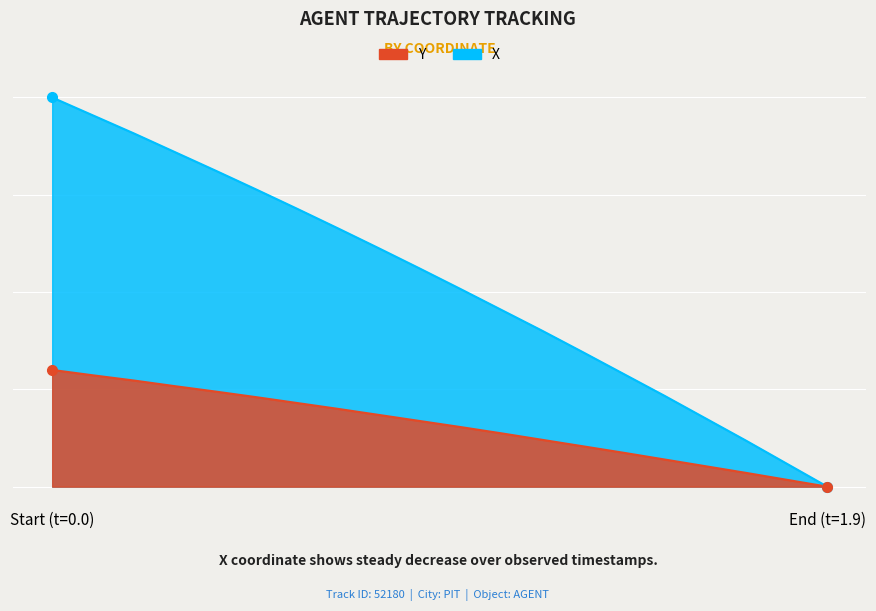

True or false: X and Y cross at least once.

False